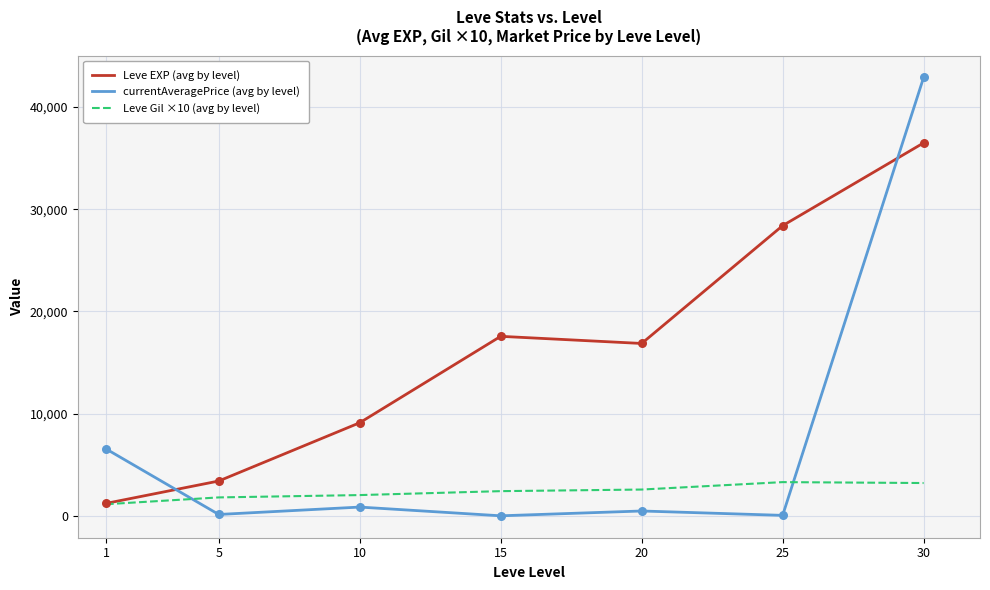

Which series has the widest spread of values?

currentAveragePrice (avg by level)